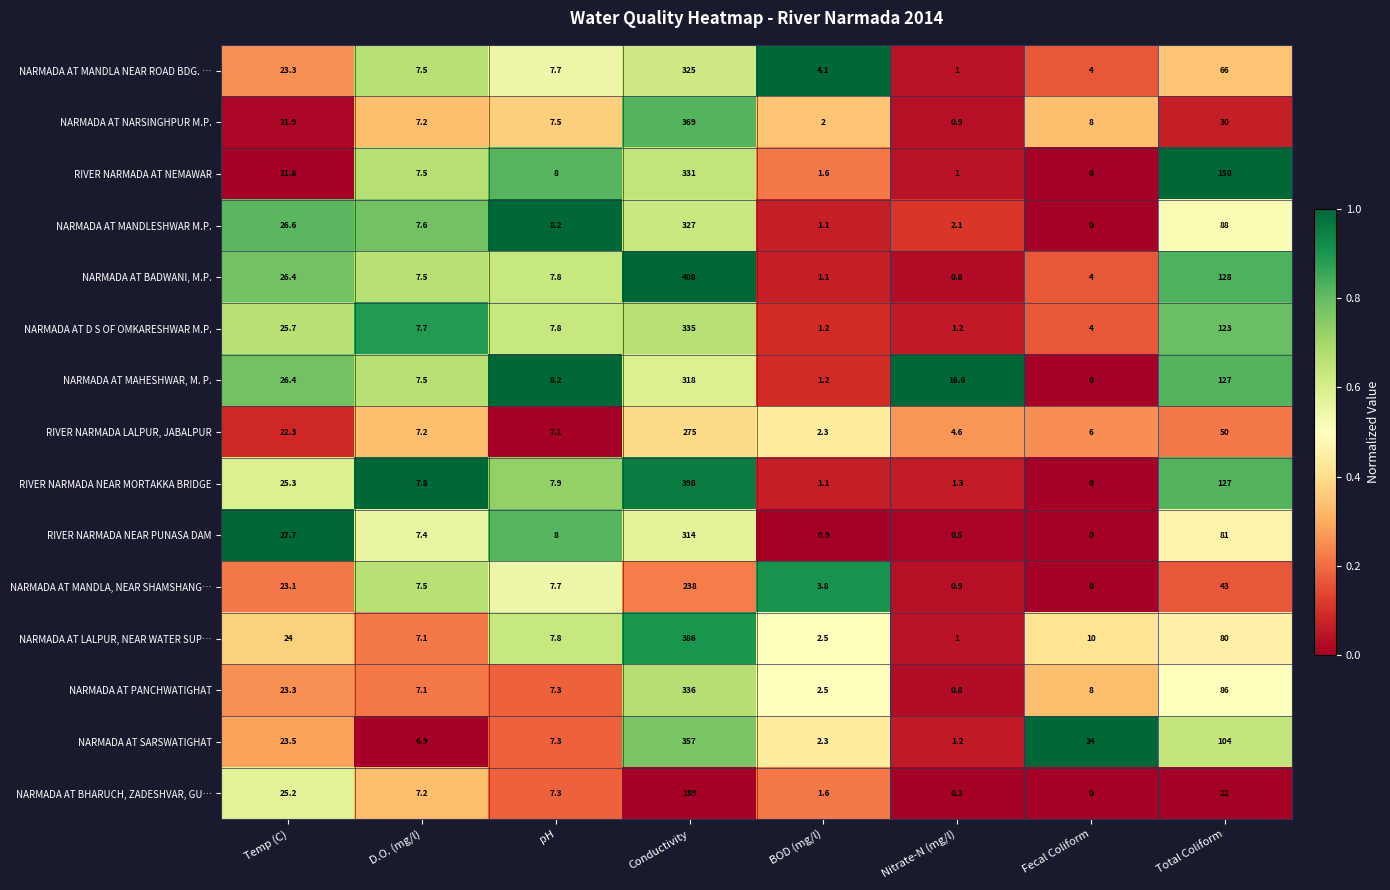

At which label does RIVER NARMADA NEAR MORTAKKA BRIDGE first exceed 7?

Temp (C)